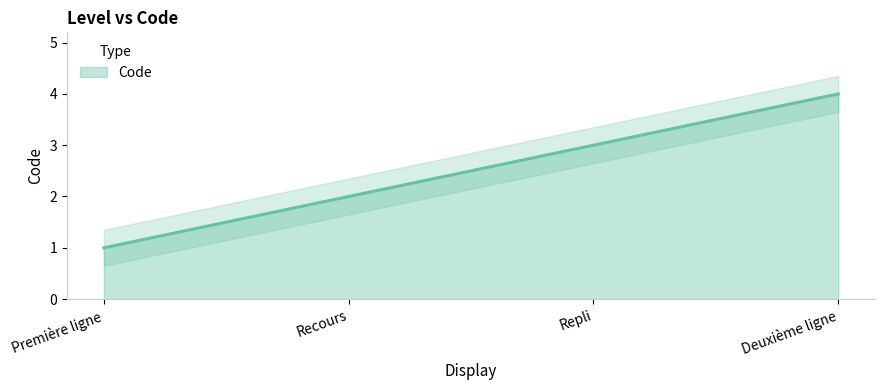

What is the sum of all values?

10